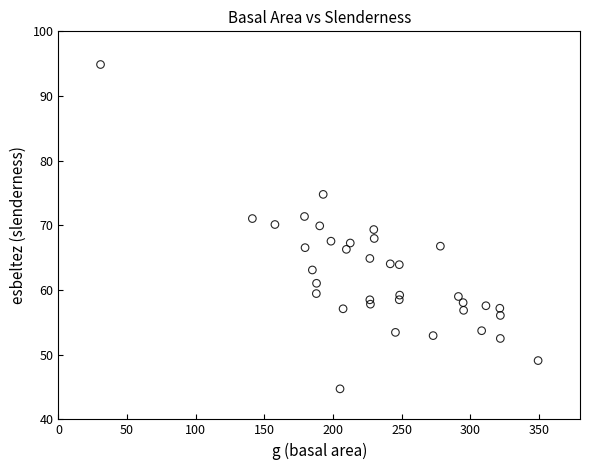

What is the range of X values (max minus min)?

318.8